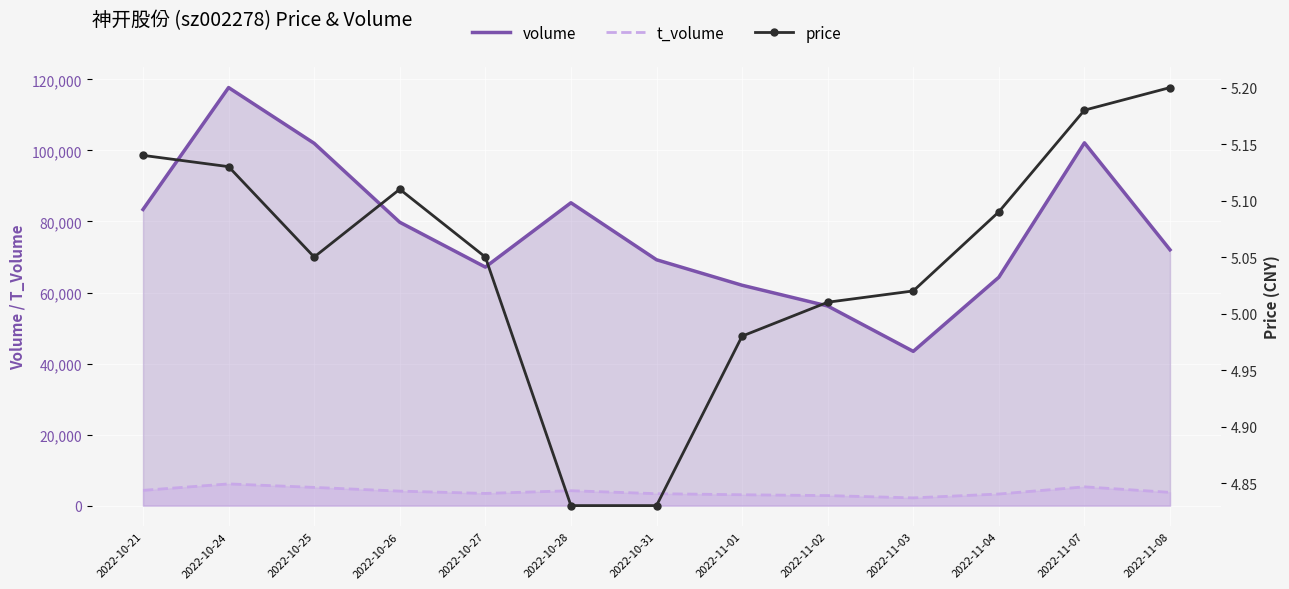

True or false: price and volume intersect in this chart.

False